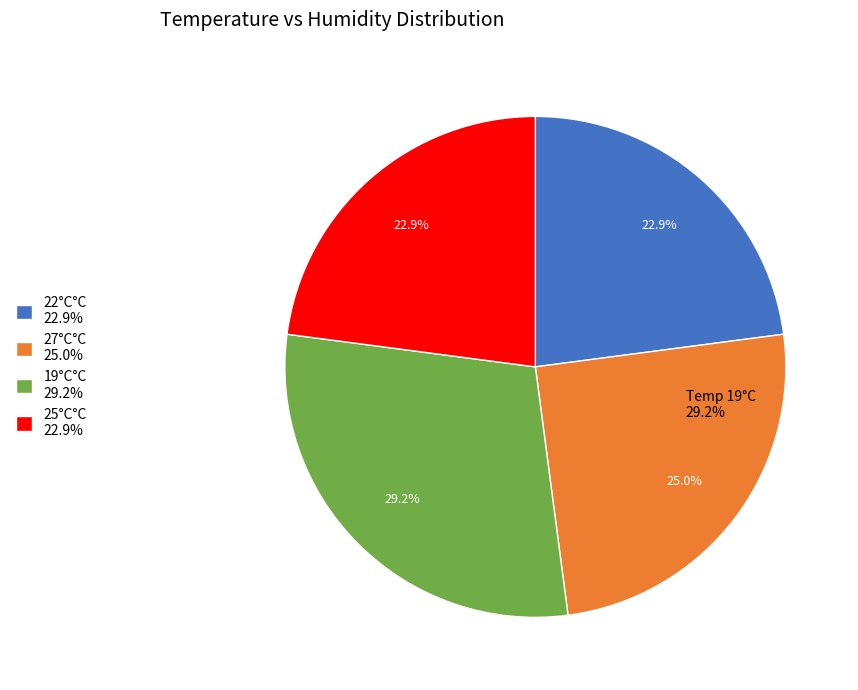

Combined, what portion of the pie is 22 and 25?

45.8%